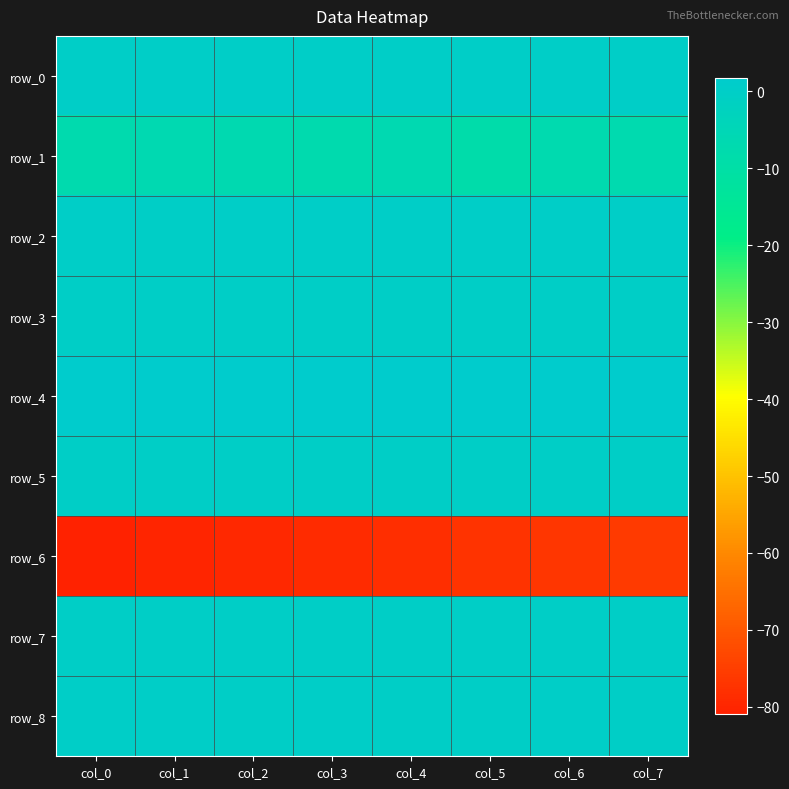

Is the value of row_2 at col_6 greater than the value of row_4 at col_2?

No